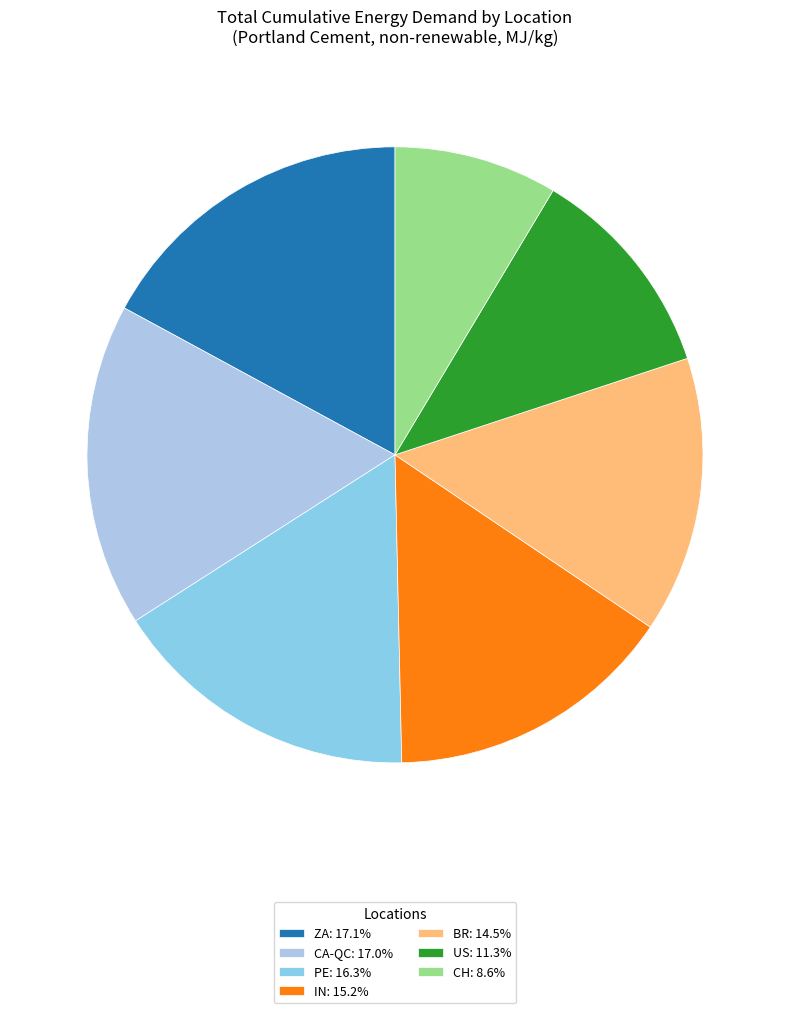

How many slices are in this pie chart?

7